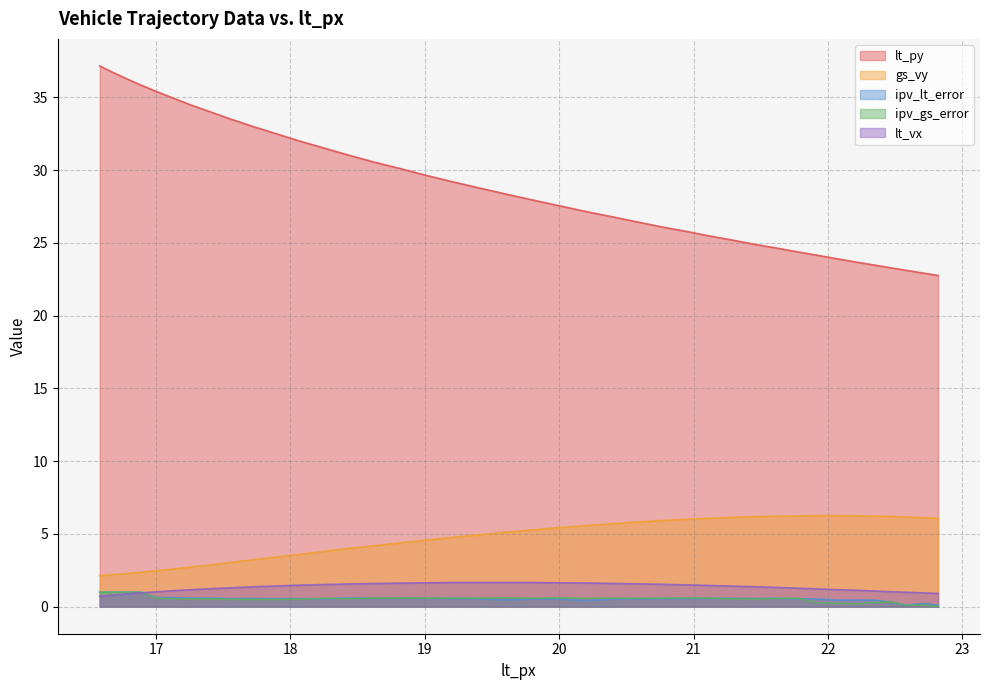

What is the label of the 11th point from the left?

17.89